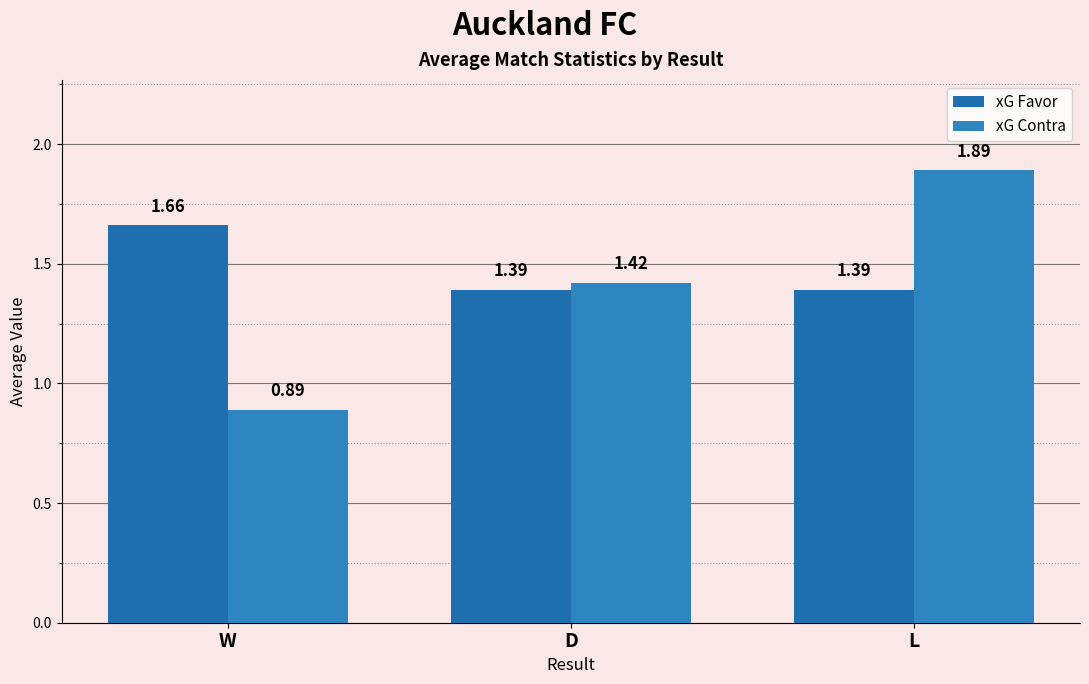

Reading left to right, what are all the values shown in this chart?

xG Favor: 1.7	1.4	1.4
xG Contra: 0.9	1.4	1.9